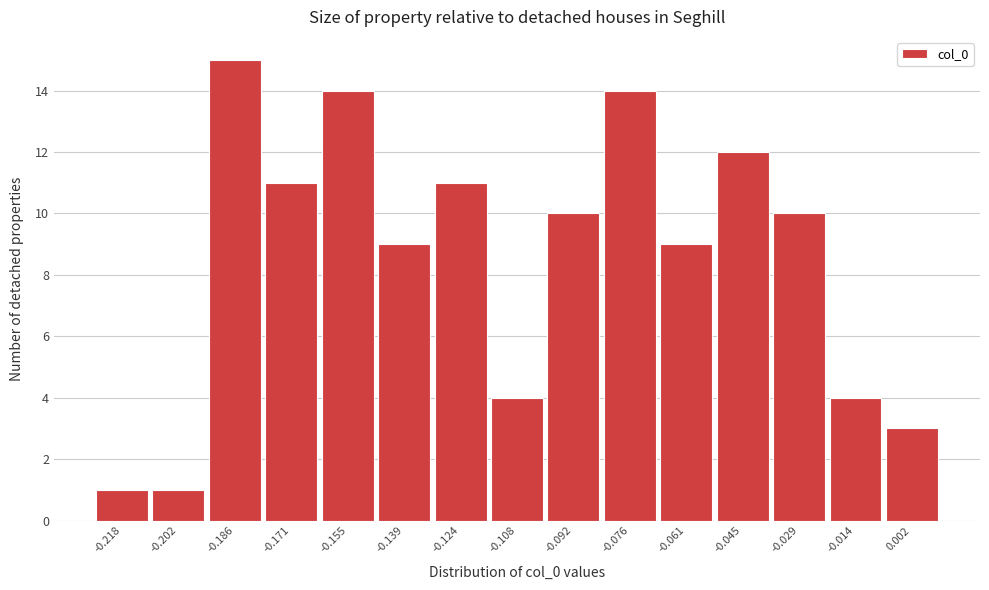

Reading left to right, list all the values displayed in this chart.

1	1	15	11	14	9	11	4	10	14	9	12	10	4	3